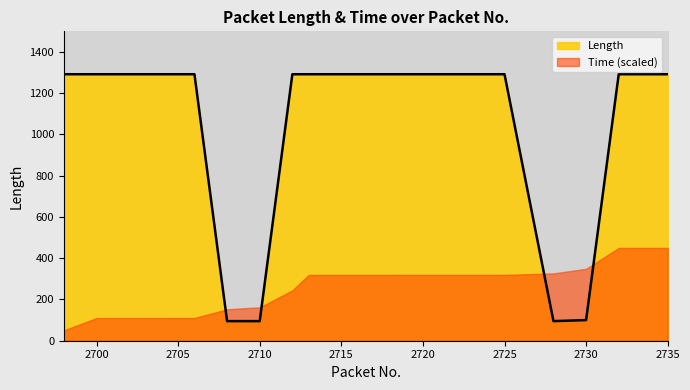

What is the maximum value shown in the chart?

1292